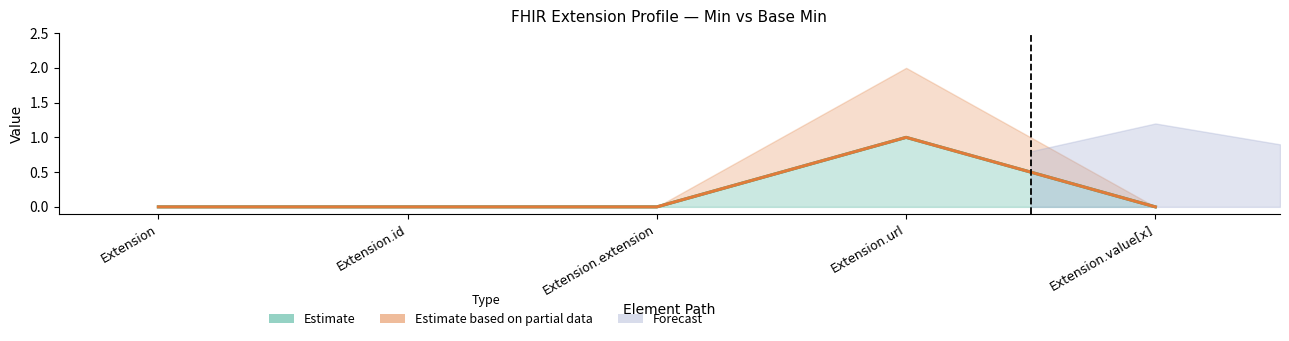

The Min (Estimate) series shows 0 at Extension.extension. True or false?

True